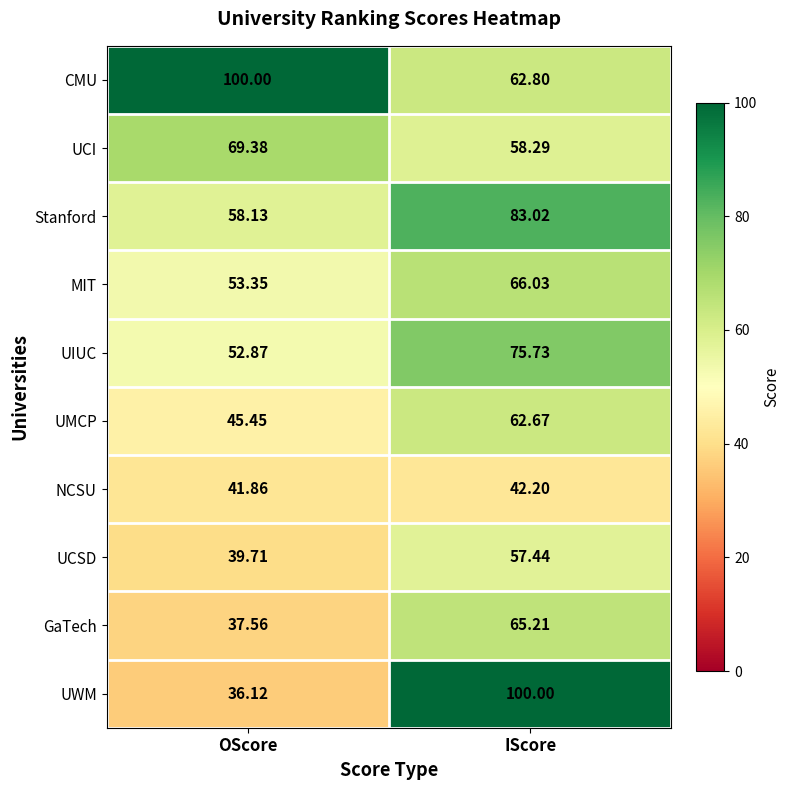

Which series has the largest range (max minus min)?

UWM